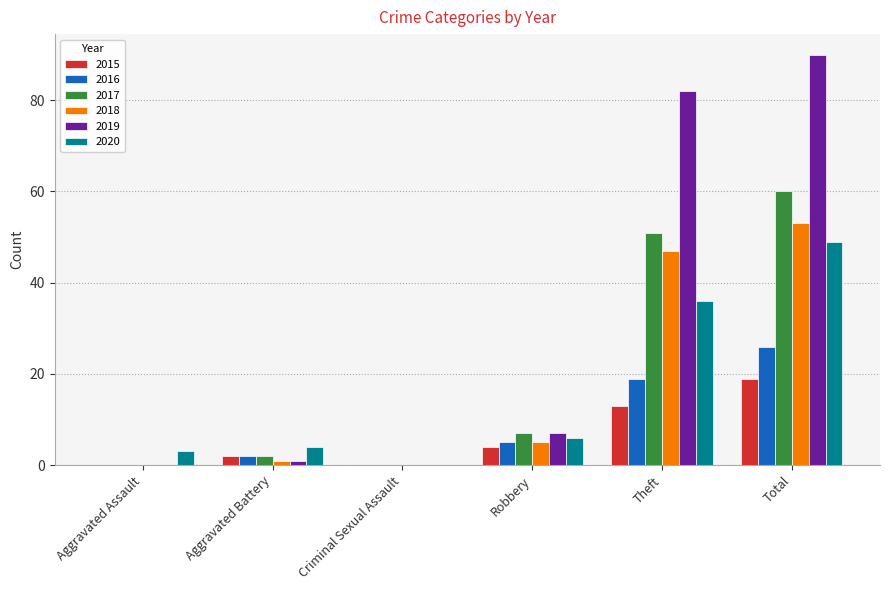

What is the sum of all 2018 values?

106